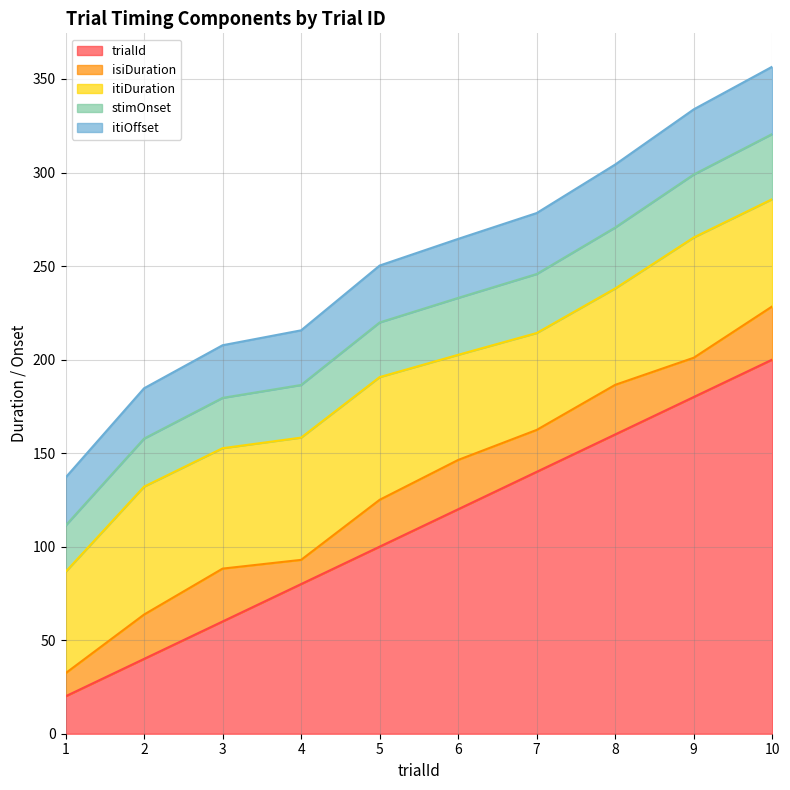

Does the chart display data point markers on the line(s)?

No